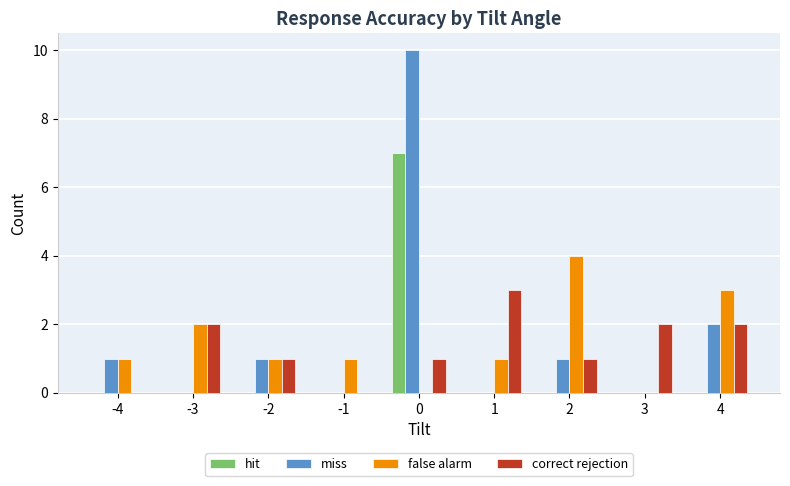

The miss series shows 2 at 4. True or false?

True